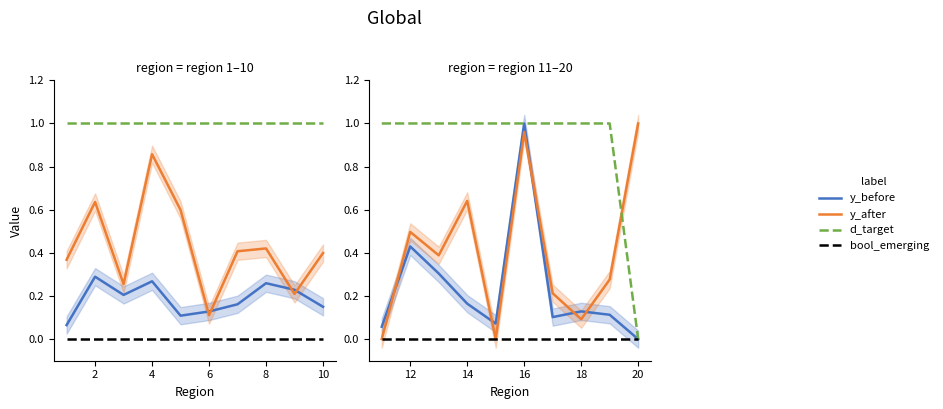

At 4, list the series in order from smallest to largest.

bool_emerging, y_before, y_after, d_target